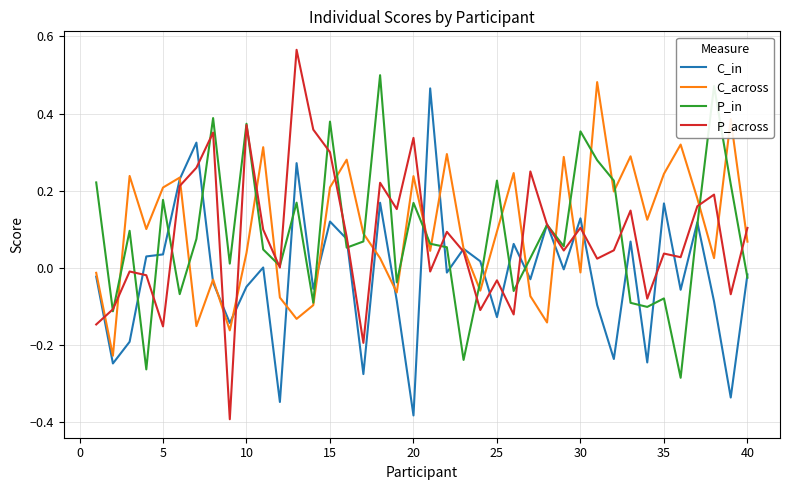

Which series has the largest range (max minus min)?

P_across